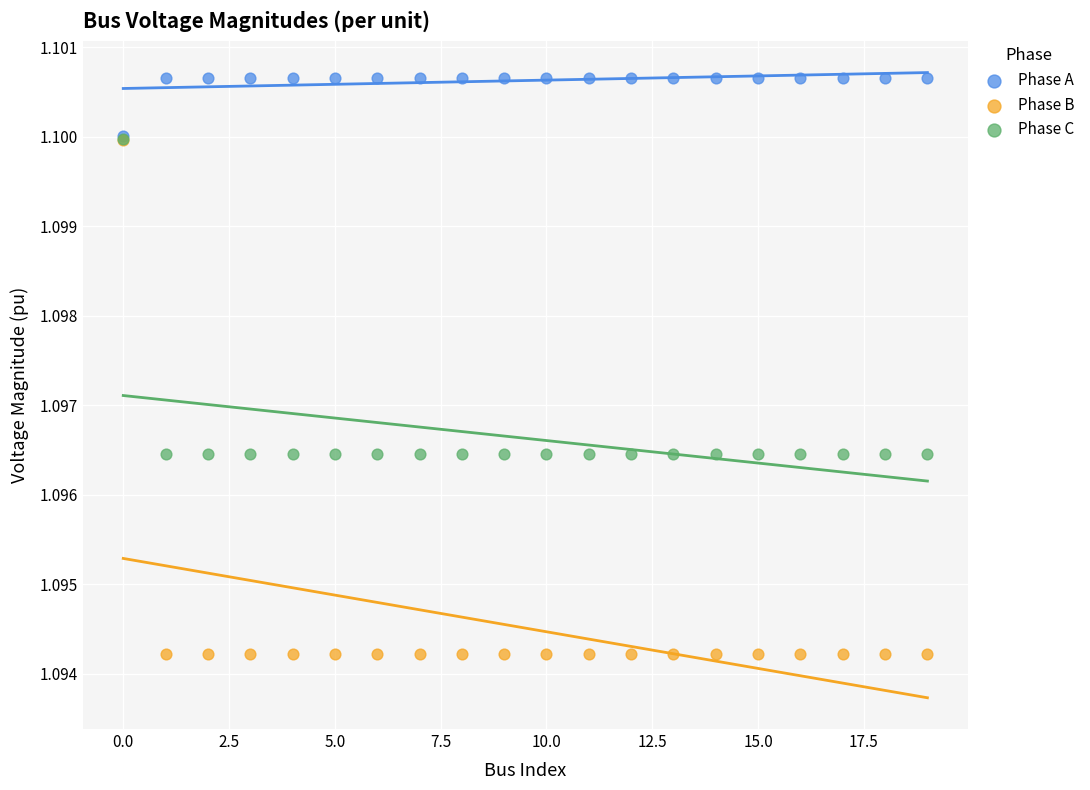

Which series reaches the minimum Y coordinate?

Phase B